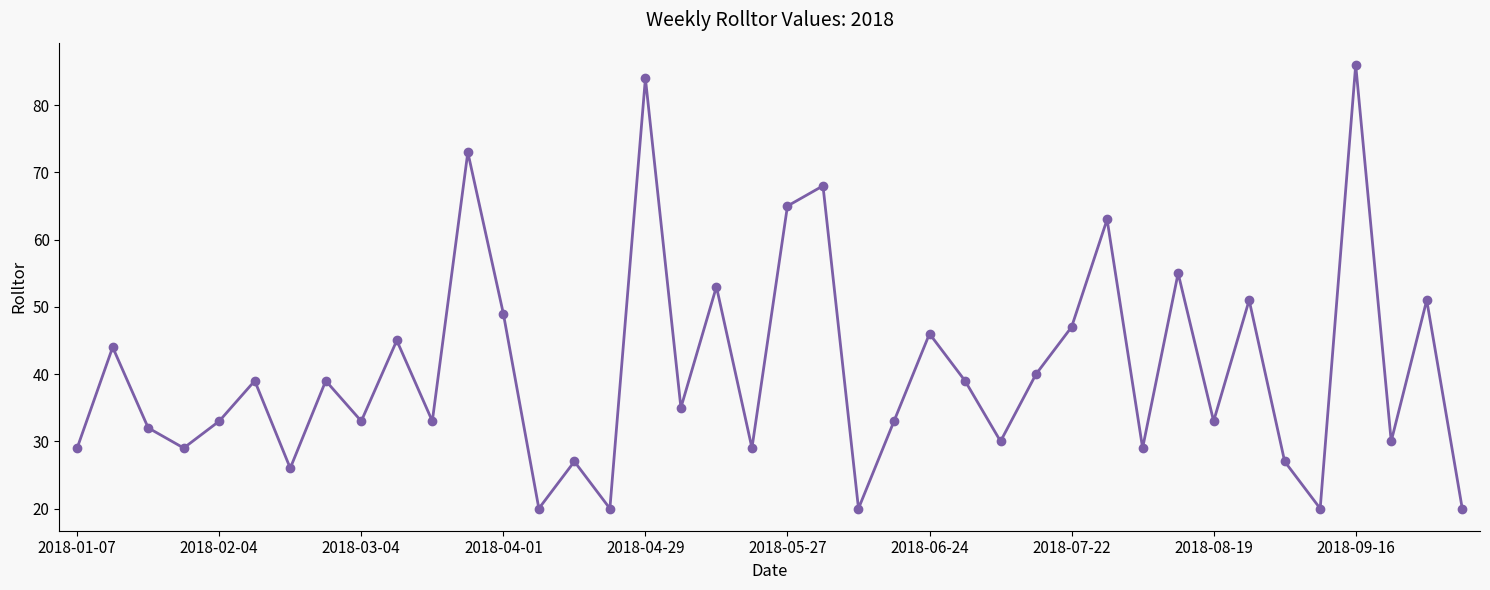

What is the average value?

41